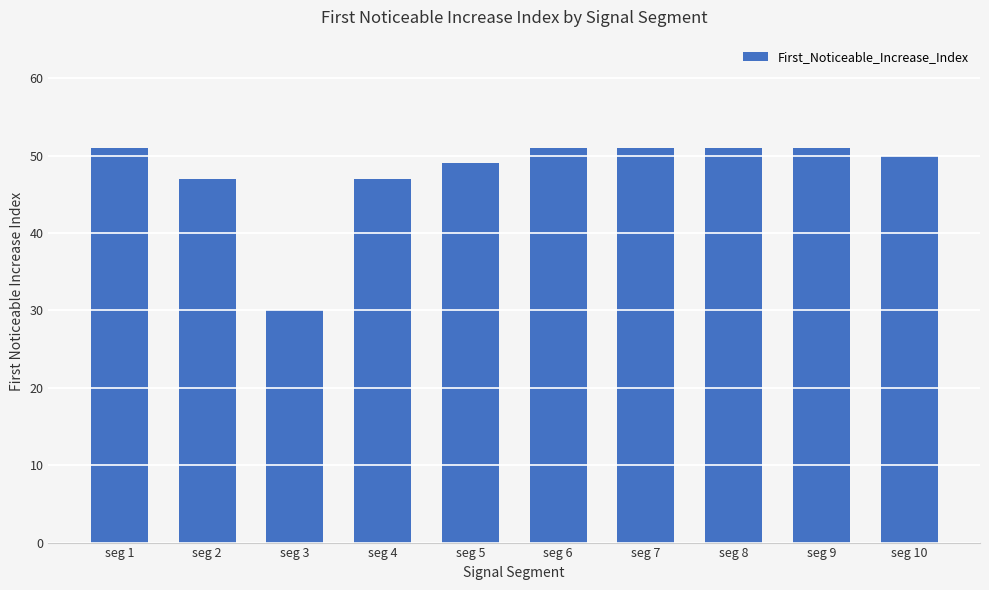

Which category has the lowest value across all series?

seg 3